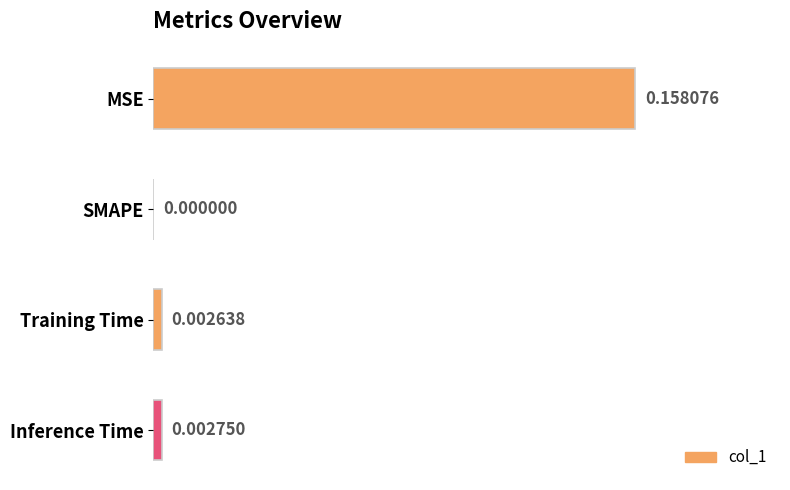

Between SMAPE and MSE, which is larger?

MSE